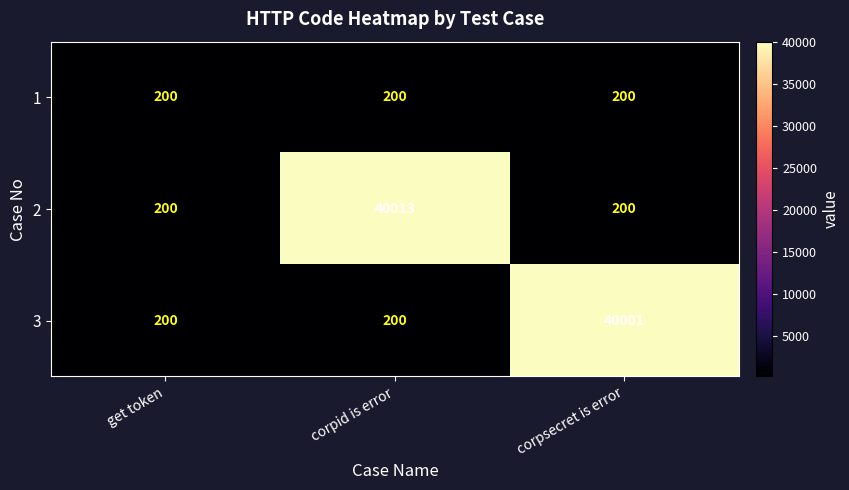

What is the minimum value for 2?

200